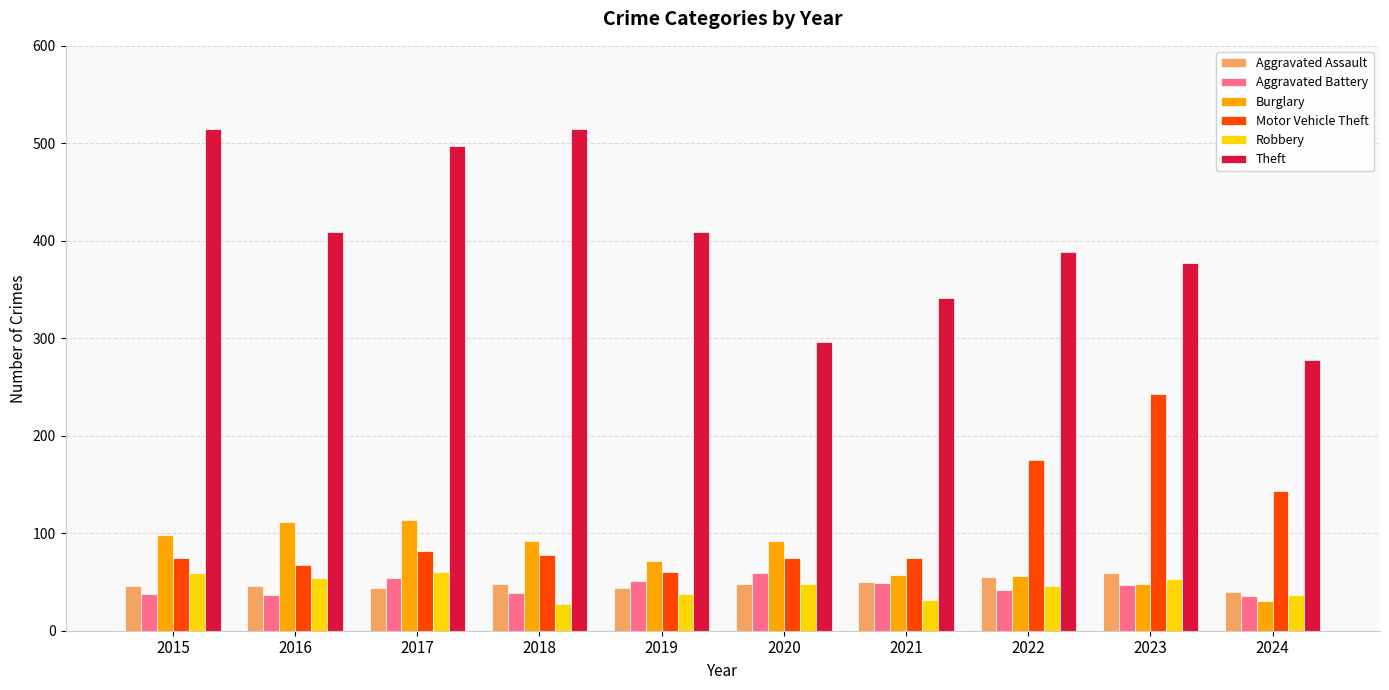

How many categories are shown in the chart?

10